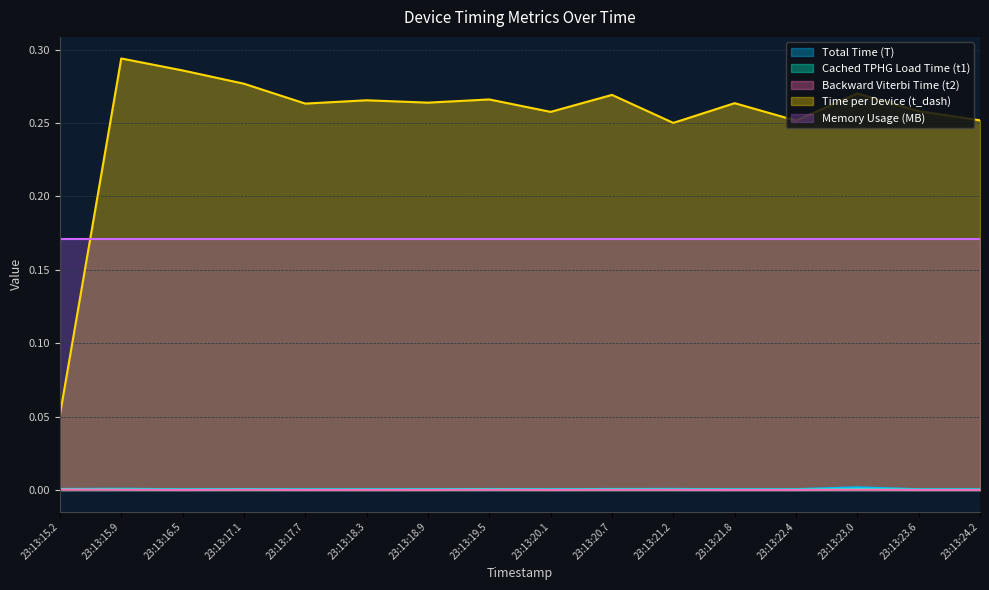

How many distinct data groups are displayed?

5